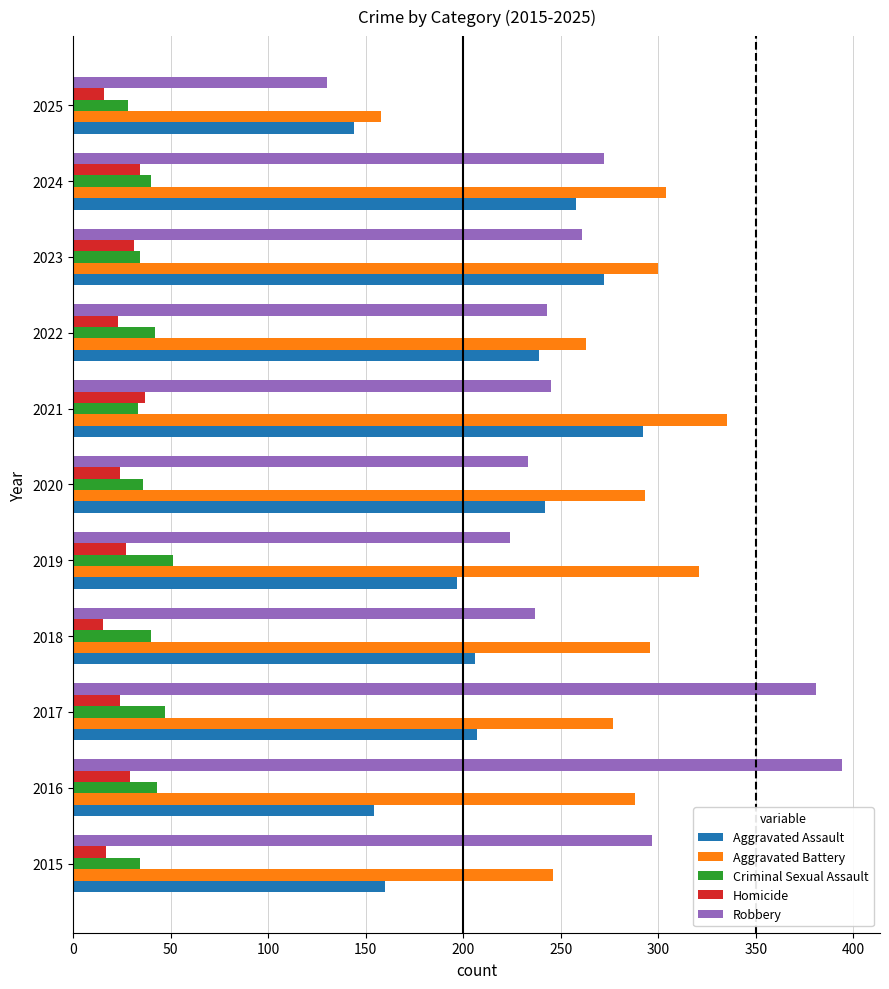

Is the value of Aggravated Assault at 2019 greater than the value of Criminal Sexual Assault at 2023?

Yes